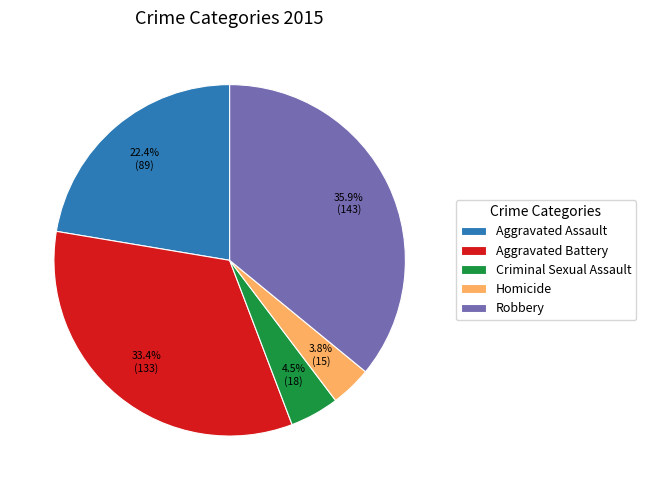

What portion of the pie excludes Criminal Sexual Assault?

95.5%